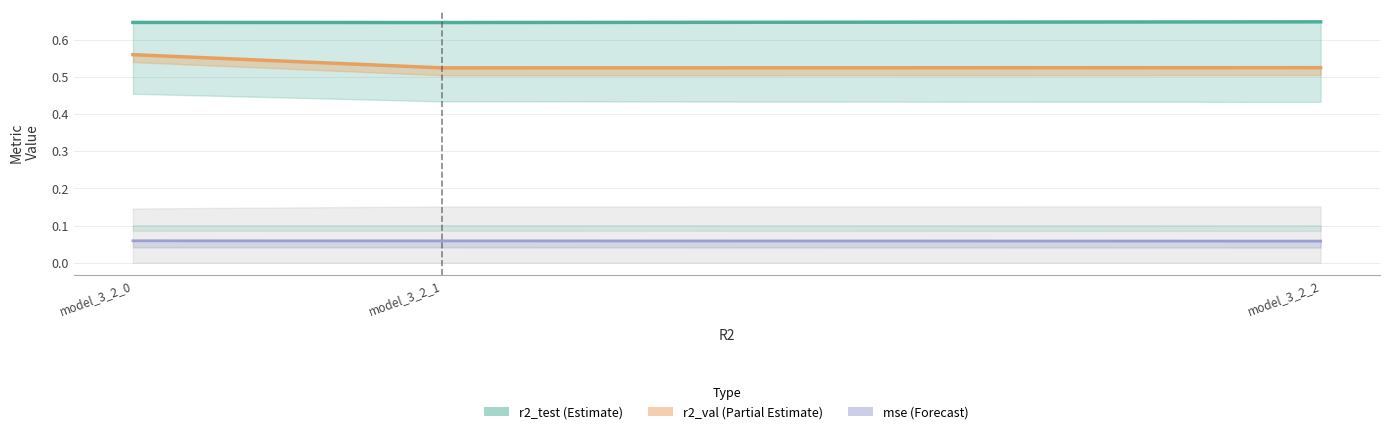

The value at model_3_2_1 is 0.3. True or false?

False